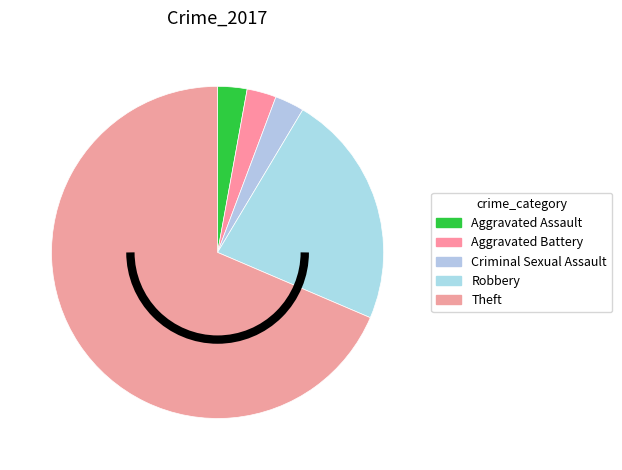

How much of the chart is everything except Aggravated Assault?

97.1%